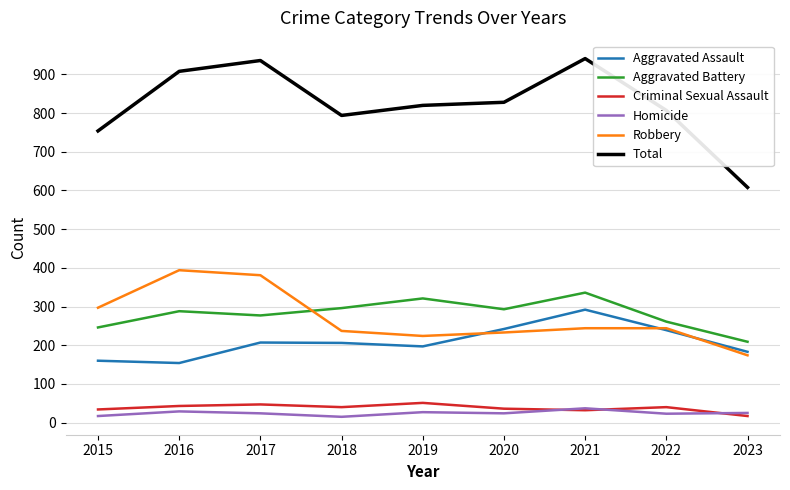

True or false: Robbery and Criminal Sexual Assault intersect in this chart.

False